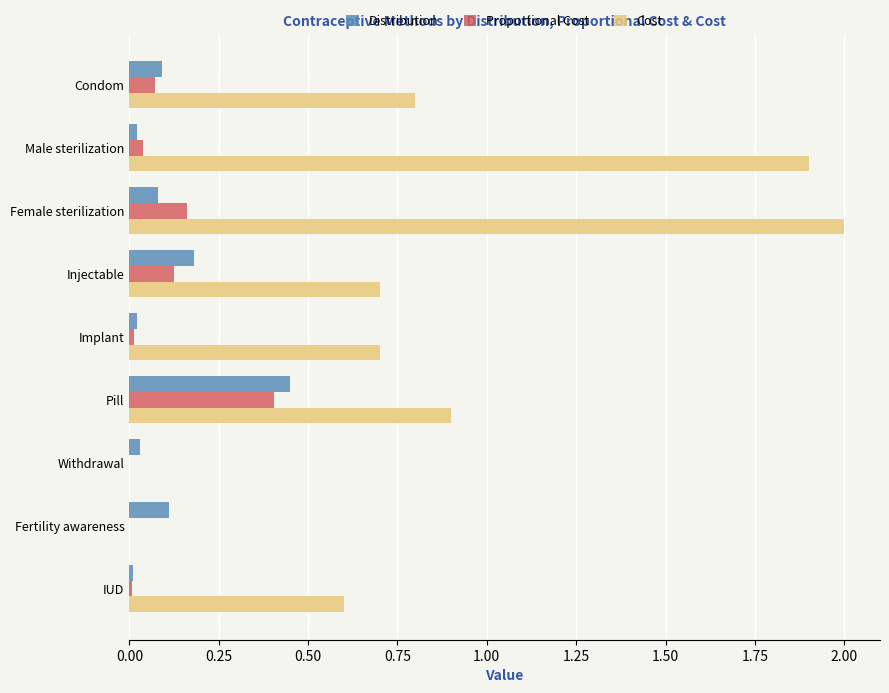

What is the sum of all Distribution values?

1.0